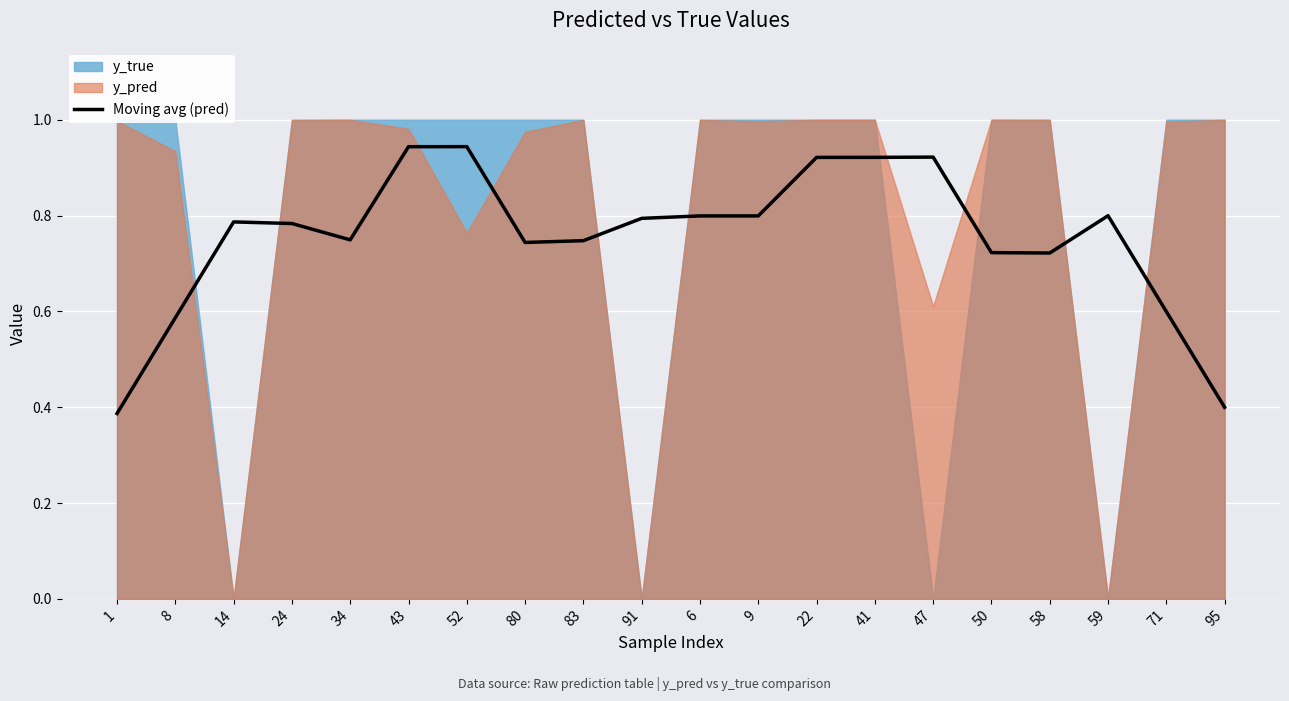

What is the sum of all values?

15.1